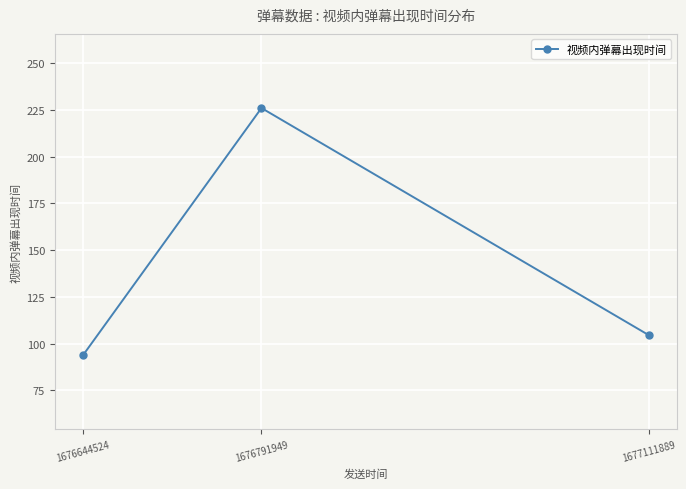

Is it true that the value at 1676644524 is 149.9?

False